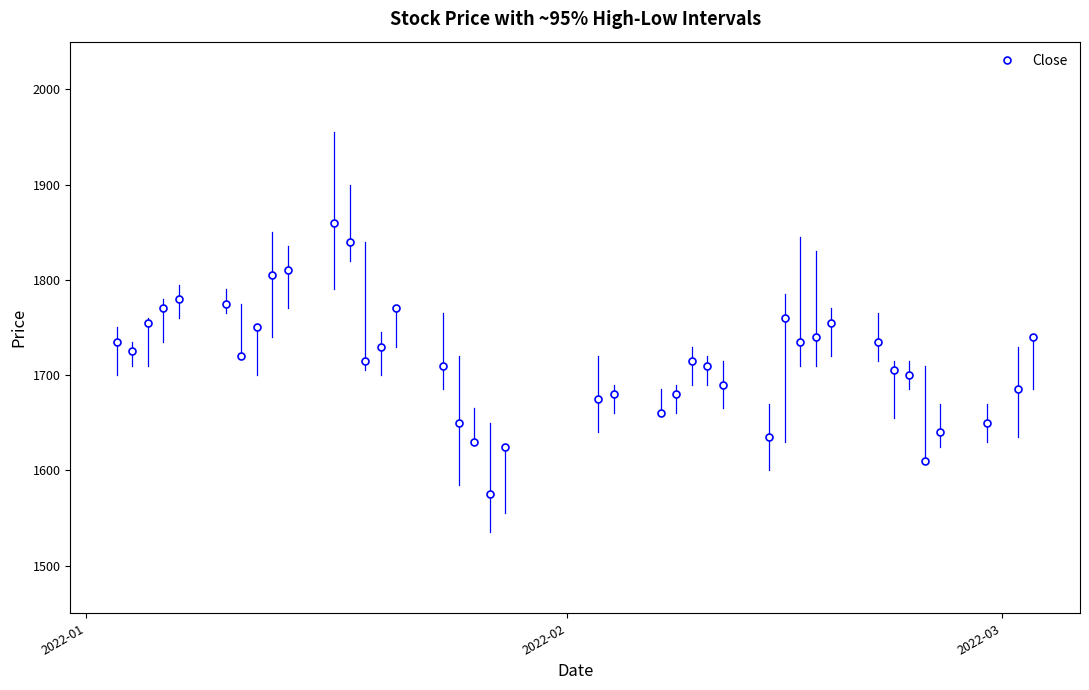

What is the value of the 35th point from the left?

1700